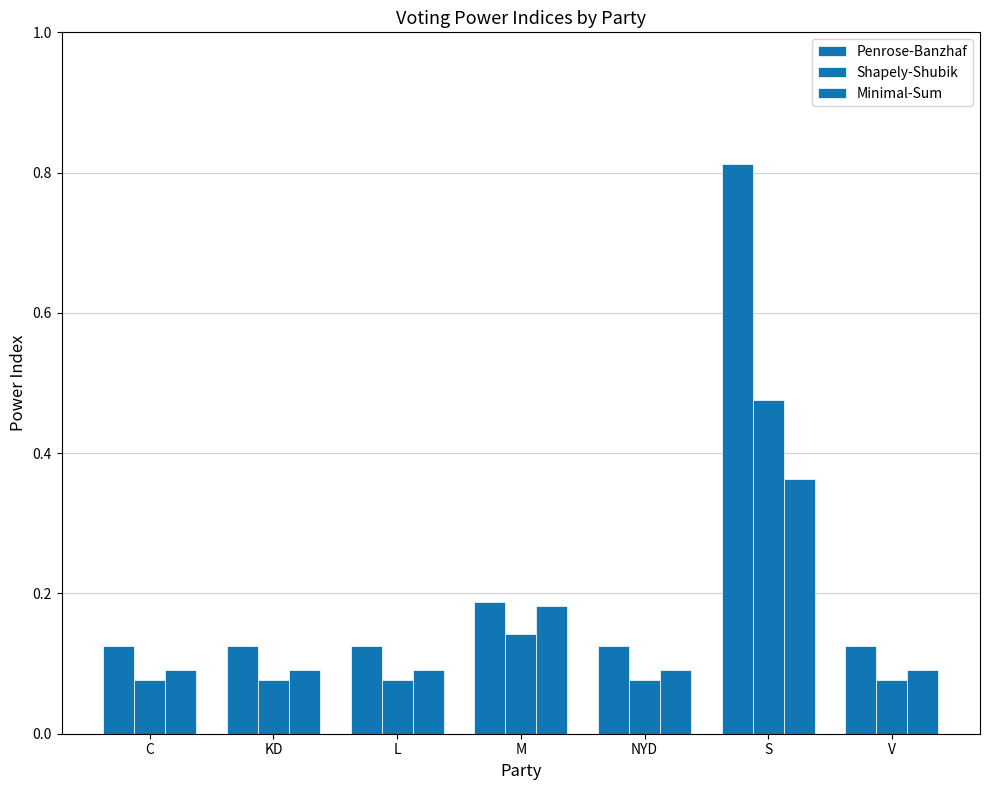

The value of Penrose-Banzhaf at C is 0.1. True or false?

False